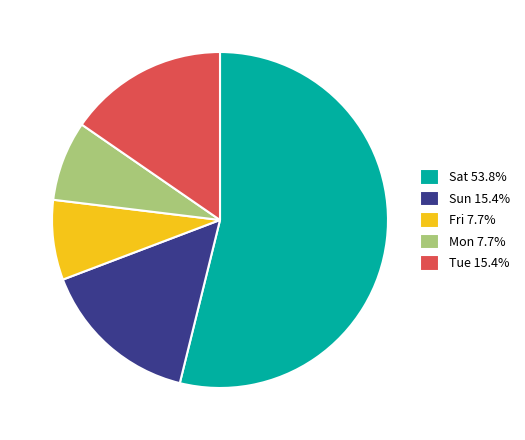

How many segments does this pie chart have?

5